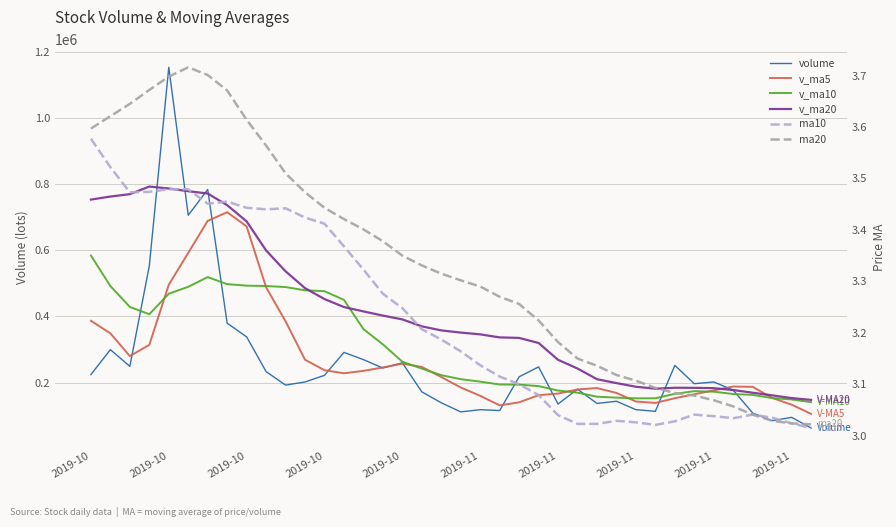

What is the sum of all volume values?

9719739.4